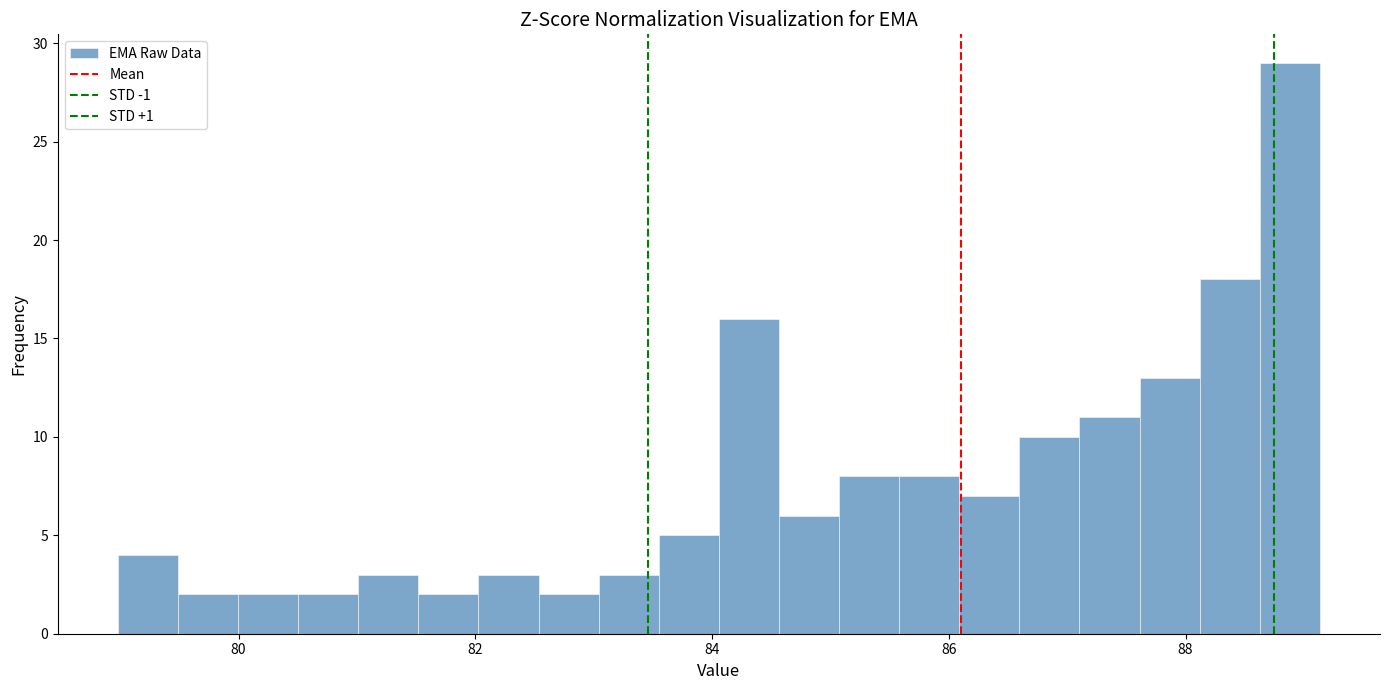

Around what value on the x-axis is the tallest bar? Give the approximate position of its centre, as read against the axis.

88.8